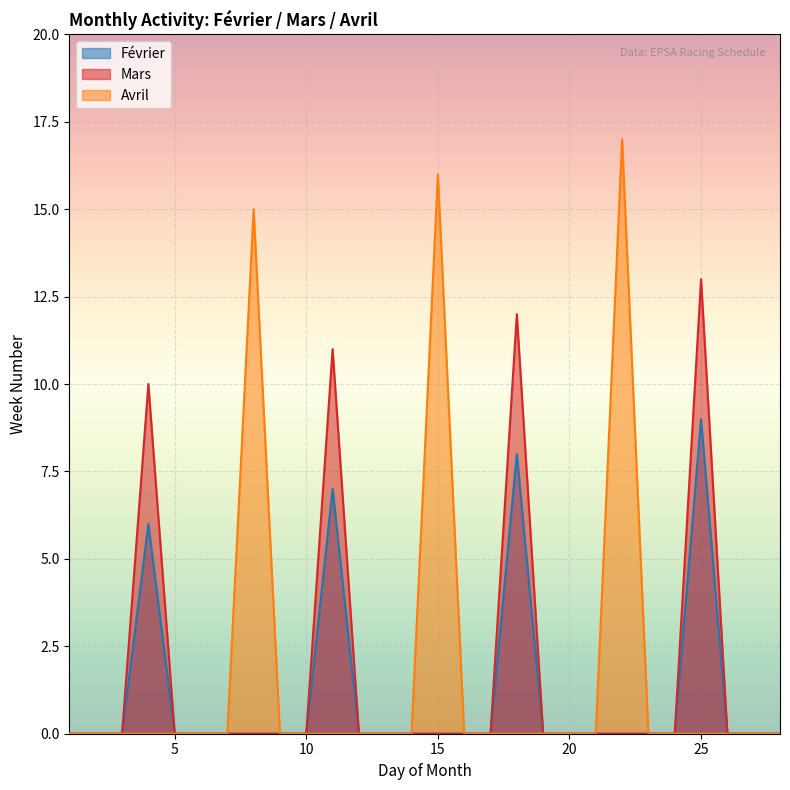

List the series in order of their peak value, highest first.

Avril, Mars, Février